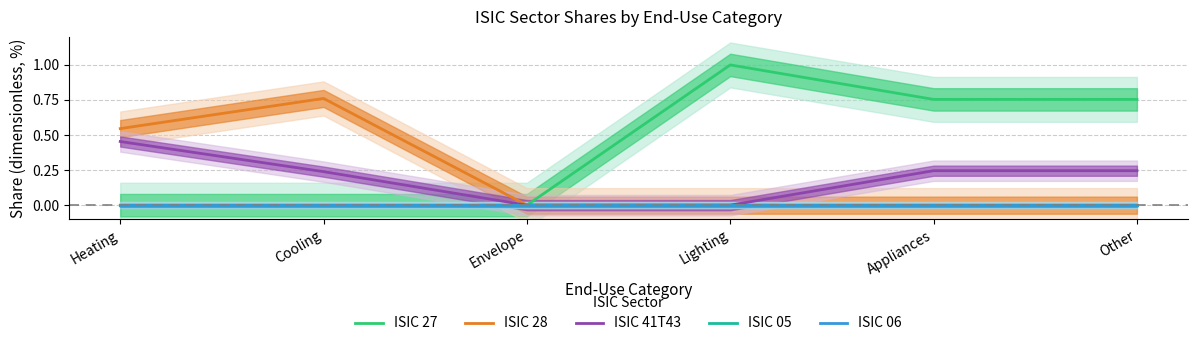

True or false: ISIC 06 and ISIC 27 cross at least once.

False